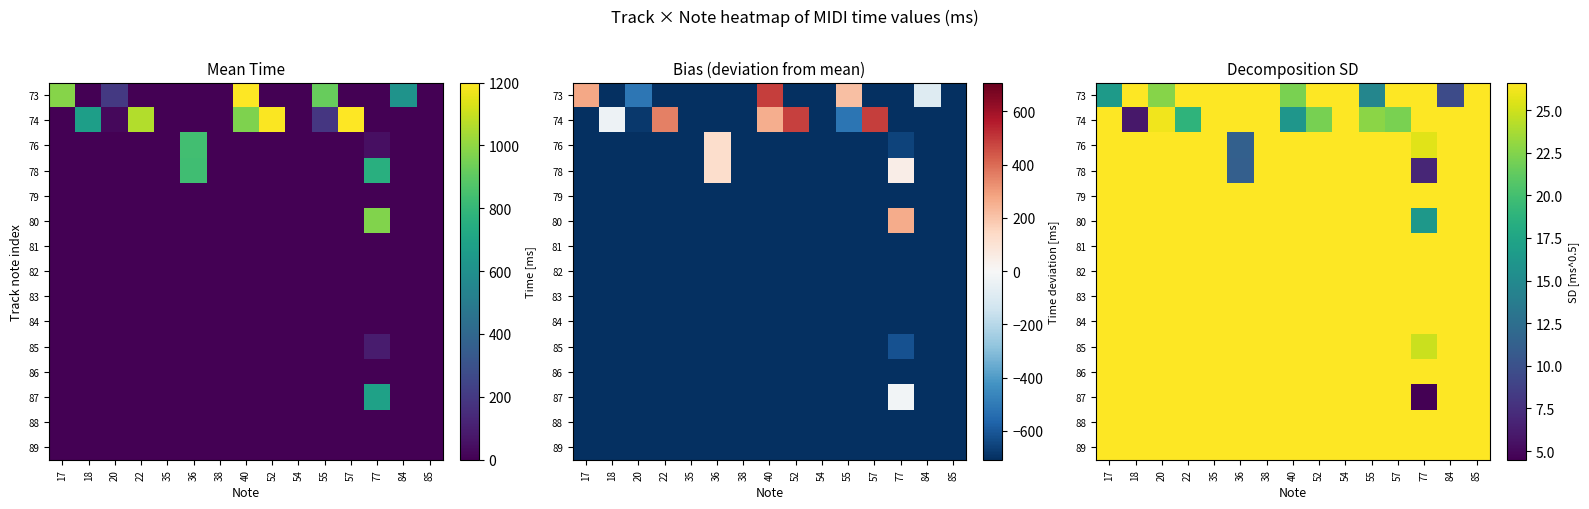

What is the lowest value of the 74 series?

5.9